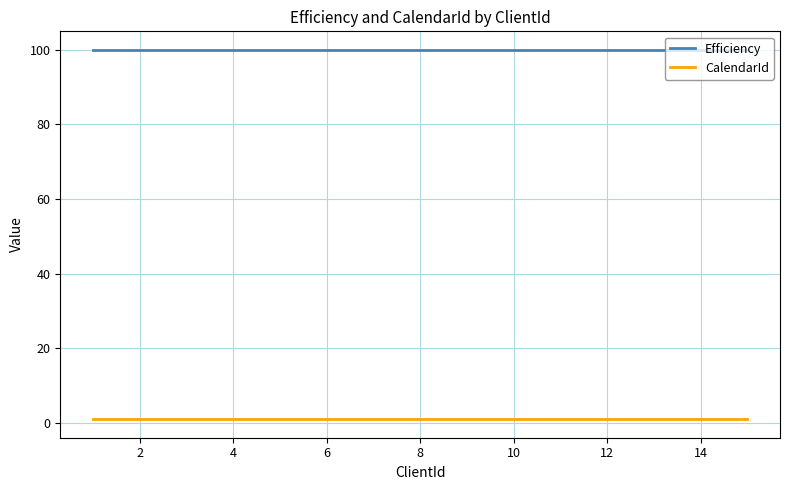

How many lines are shown in the chart?

2